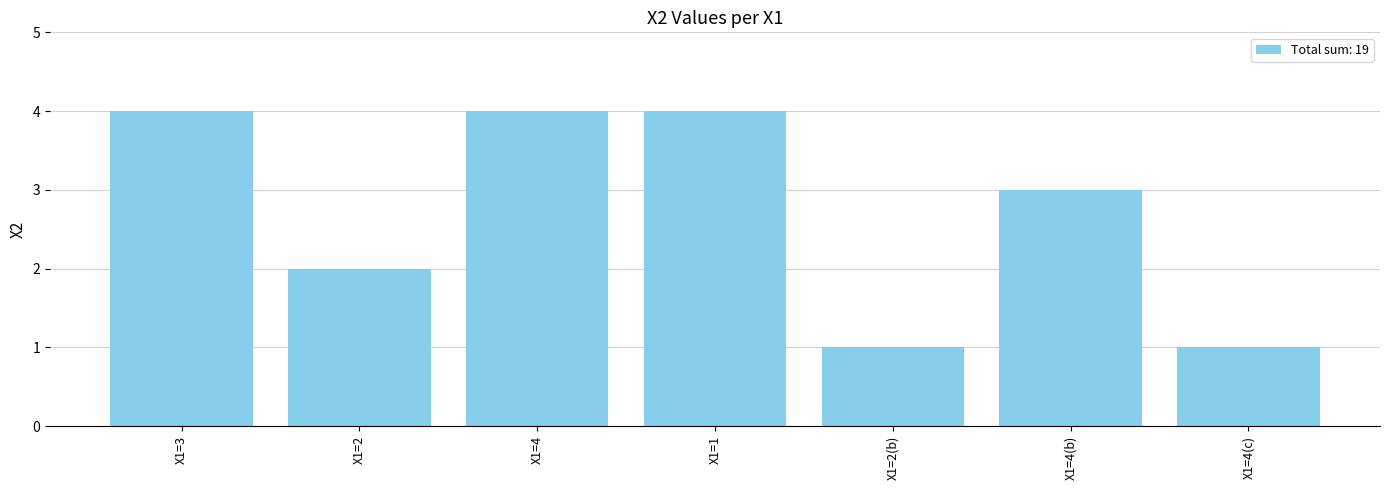

What is the sum of the values at X1=2 and X1=4(c)?

3